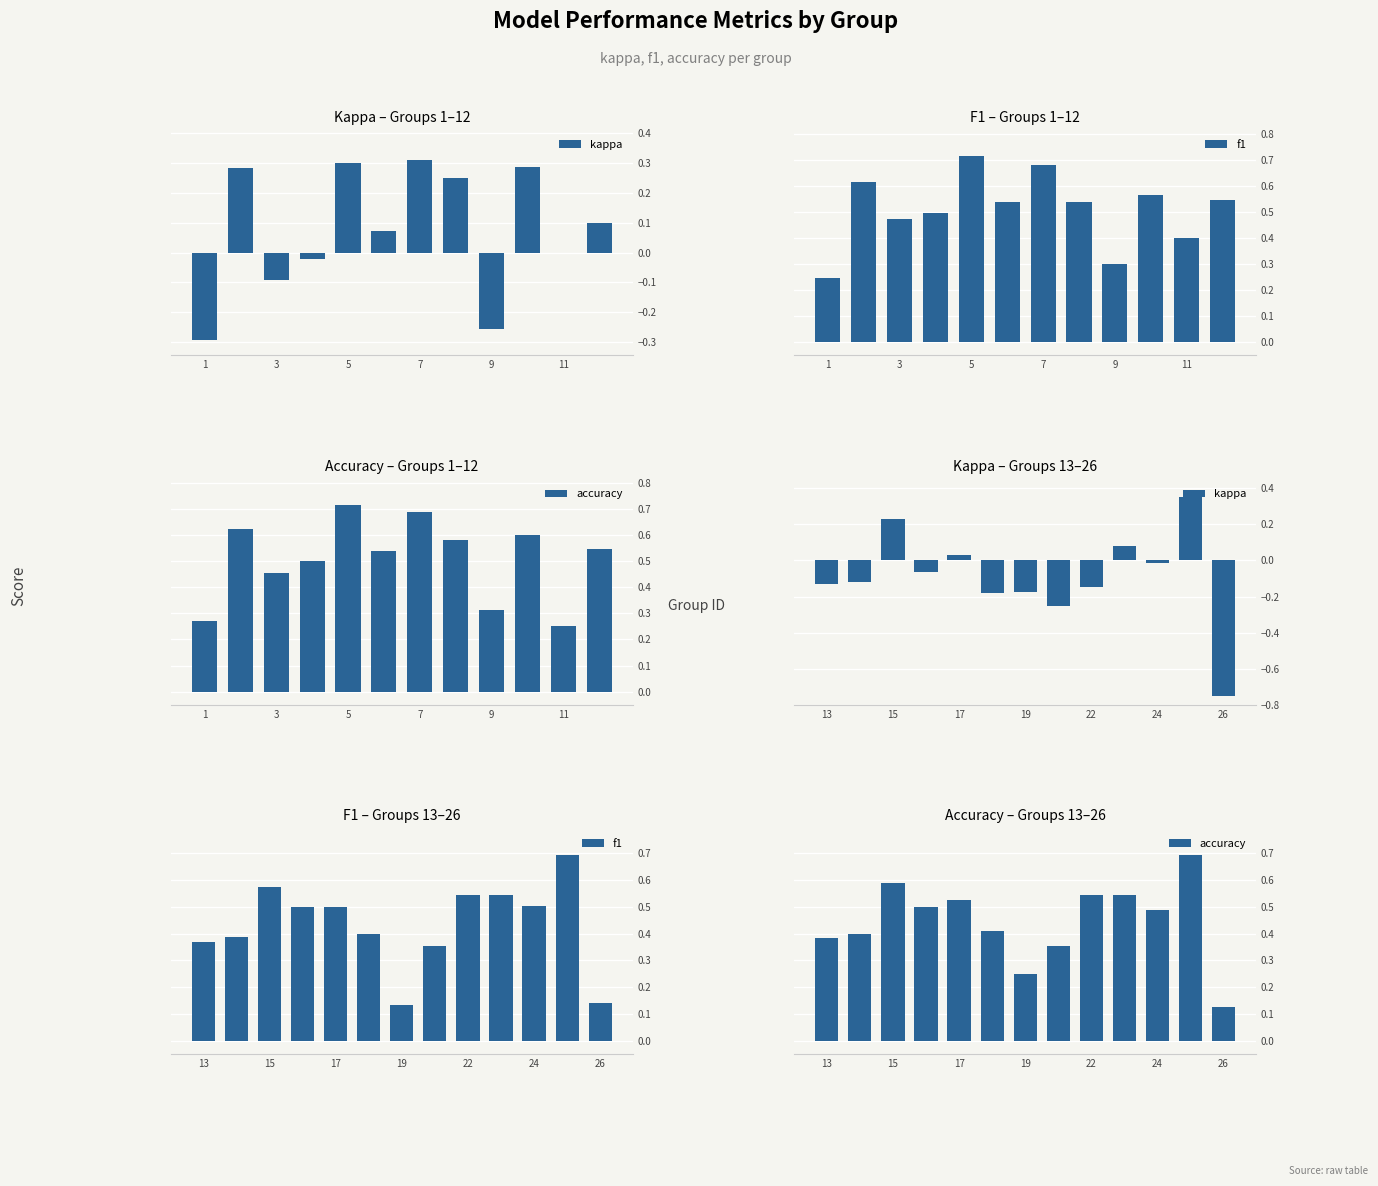

What is the difference between the second highest and minimum values in the f1 series?

0.4